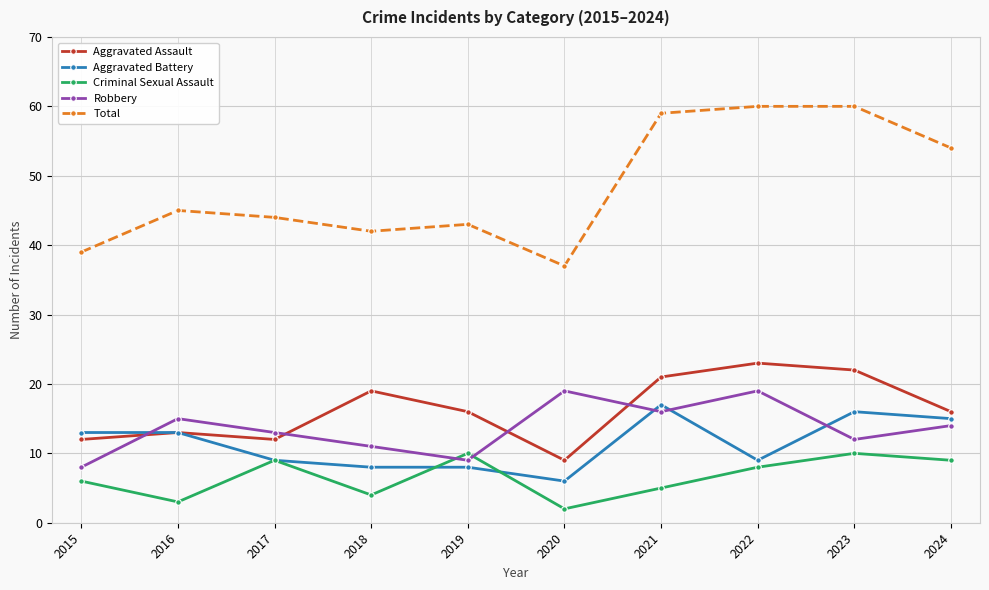

What is the spread (max minus min) of values at 2017?

35